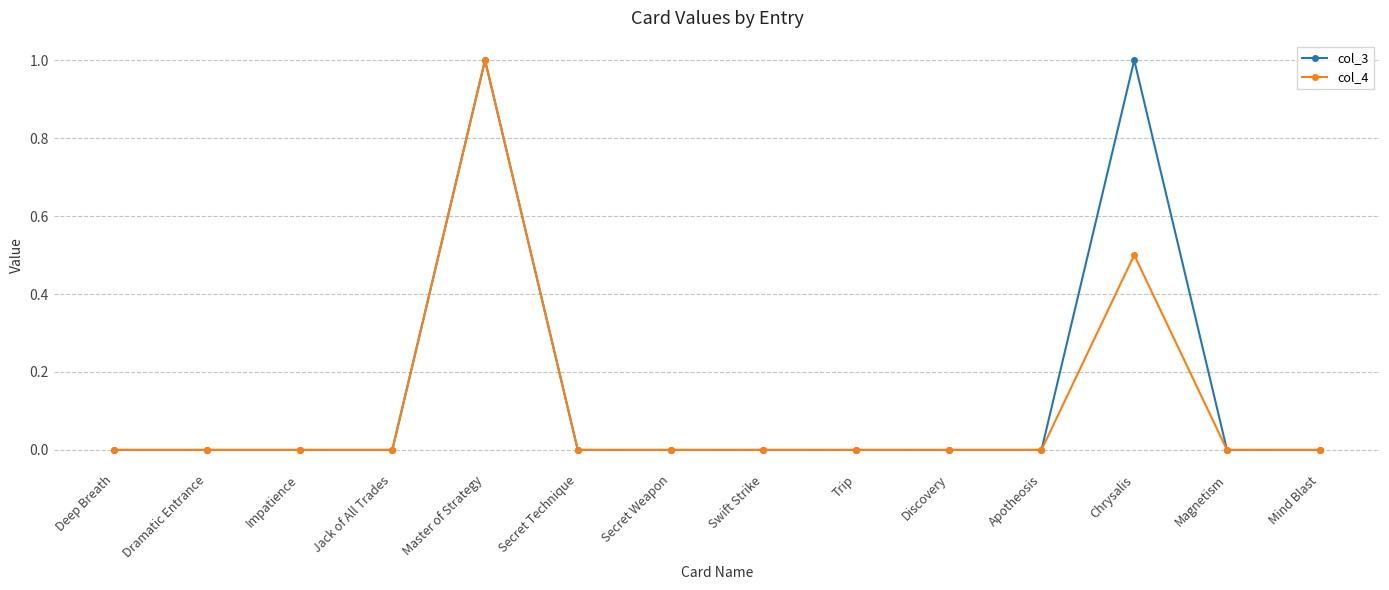

What position from the left is Swift Strike?

8